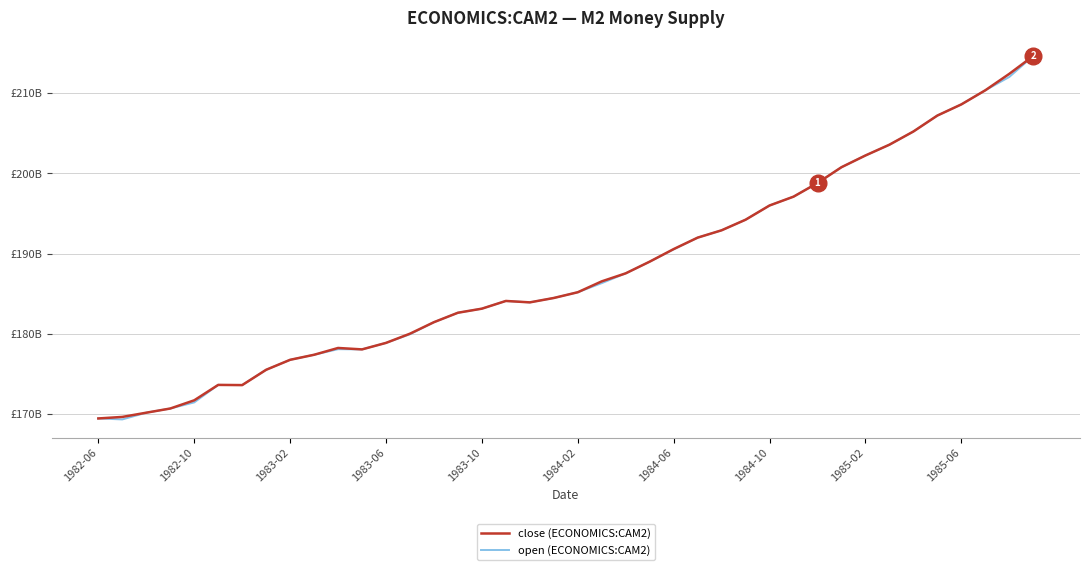

Reading left to right, list all the values displayed in this chart.

close (ECONOMICS:CAM2): 169410000000	169601000000	170129000000	170650000000	171675000000	173598000000	173574000000	175486000000	176731000000	177360000000	178209000000	178032000000	178843000000	179993000000	181429000000	182607000000	183116000000	184078000000	183902000000	184450000000	185166000000	186527000000	187527000000	188986000000	190555000000	191983000000	192900000000	194221000000	195997000000	197099000000	198799000000	200776000000	202240000000	203587000000	205233000000	207225000000	208616000000	210378000000	212430000000	214664000000
open (ECONOMICS:CAM2): 169410000000	169287000000	170129000000	170650000000	171411000000	173598000000	173574000000	175486000000	176731000000	177360000000	178056000000	178032000000	178843000000	179920000000	181429000000	182607000000	183116000000	184078000000	183901000000	184450000000	185166000000	186300000000	187527000000	188986000000	190520000000	191983000000	192900000000	194221000000	195997000000	197099000000	198799000000	200776000000	202240000000	203578000000	205233000000	207225000000	208616000000	210378000000	212038000000	214664000000